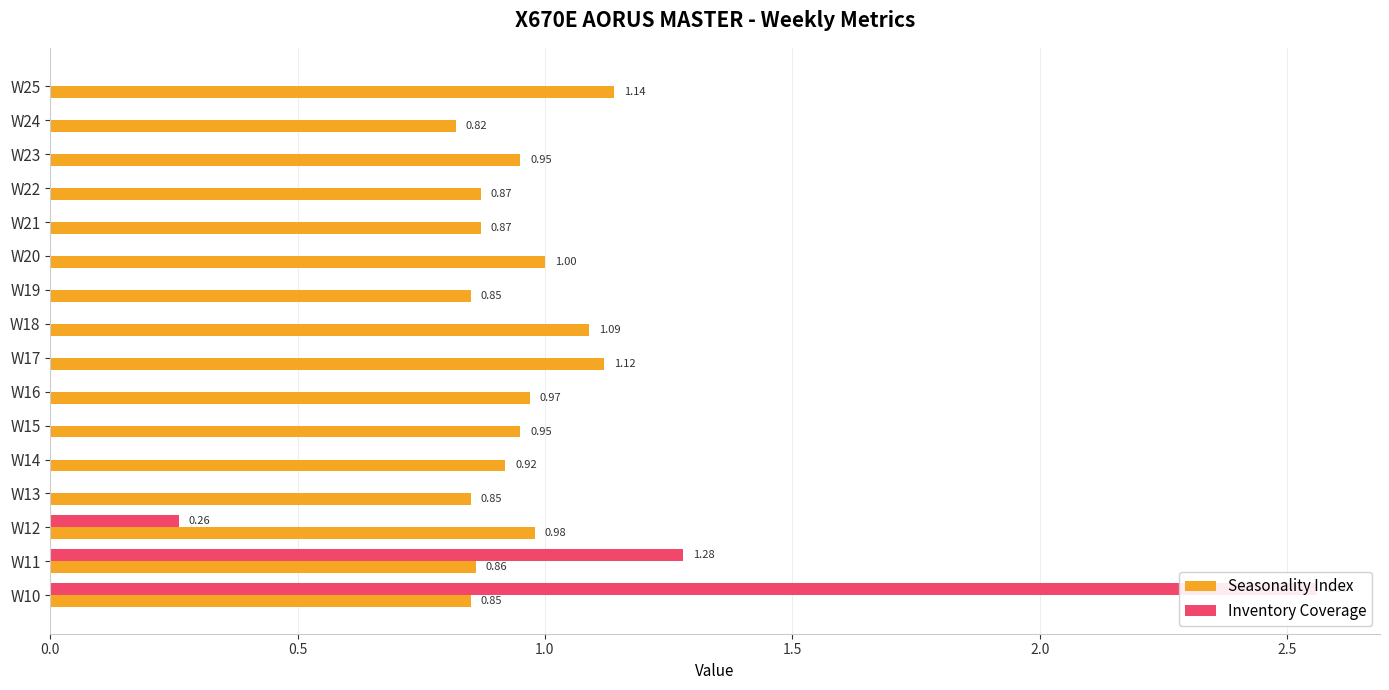

How many bars are there in each group?

2